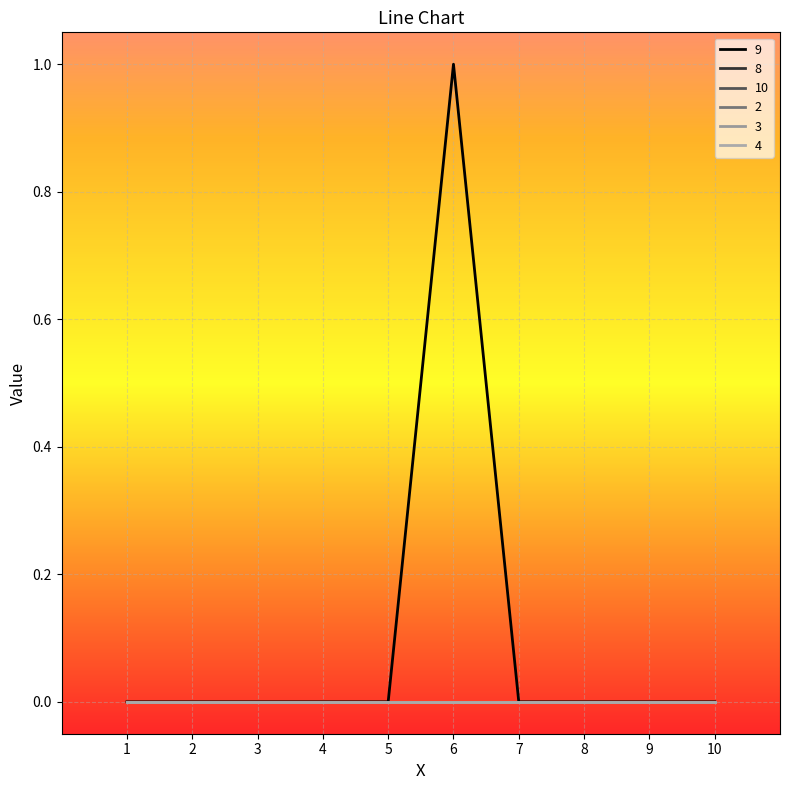

Is this an area chart (filled region under the line)?

No